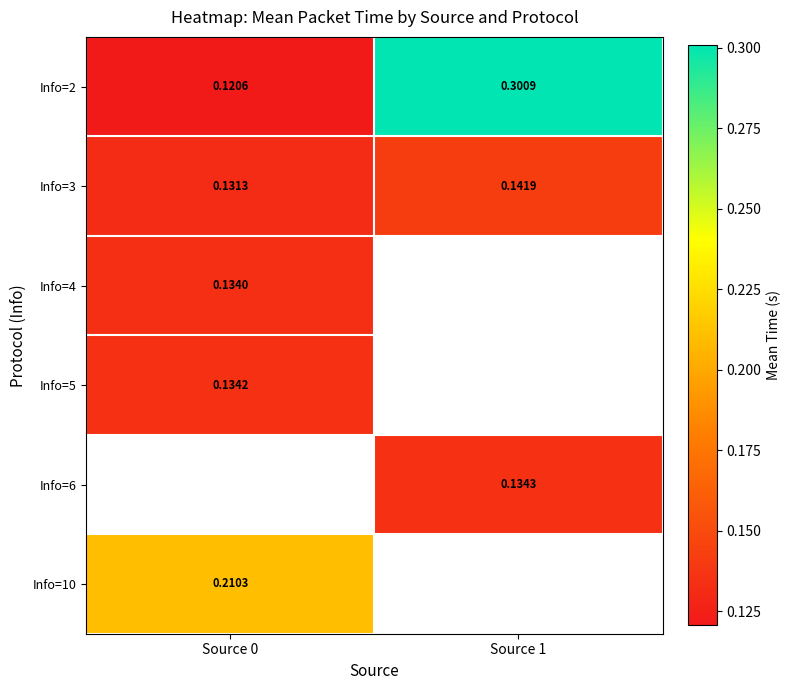

What is the difference between the highest and lowest values at Source 1?

0.2